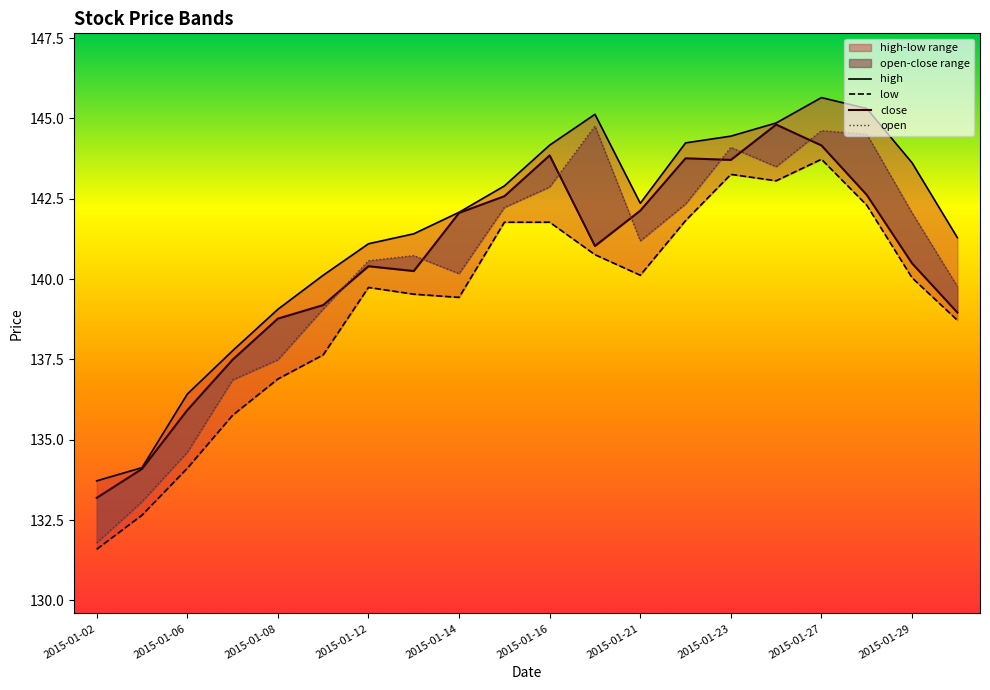

How many lines are shown in the chart?

4